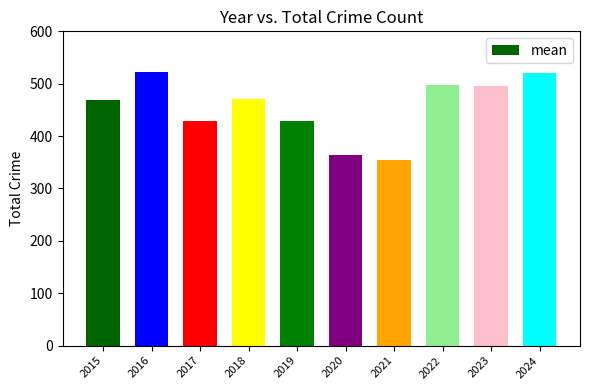

What is the sum of all values?

4550